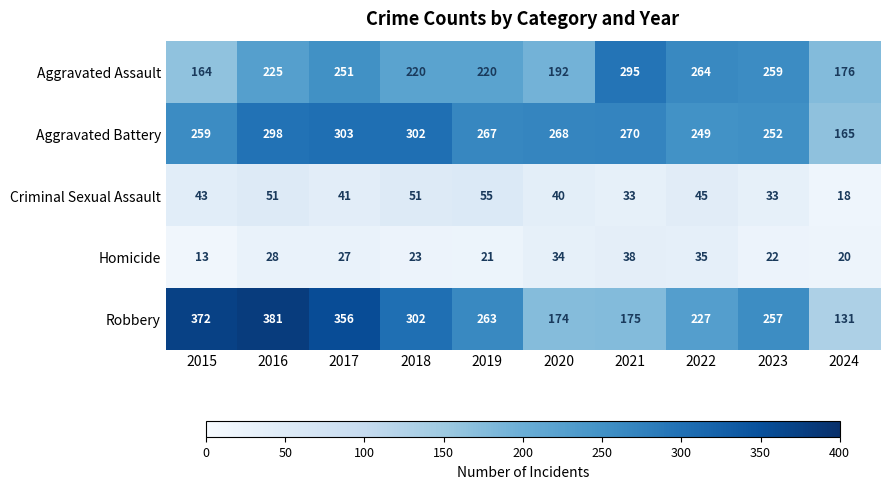

What is the difference between the second highest and minimum values in the Homicide series?

22